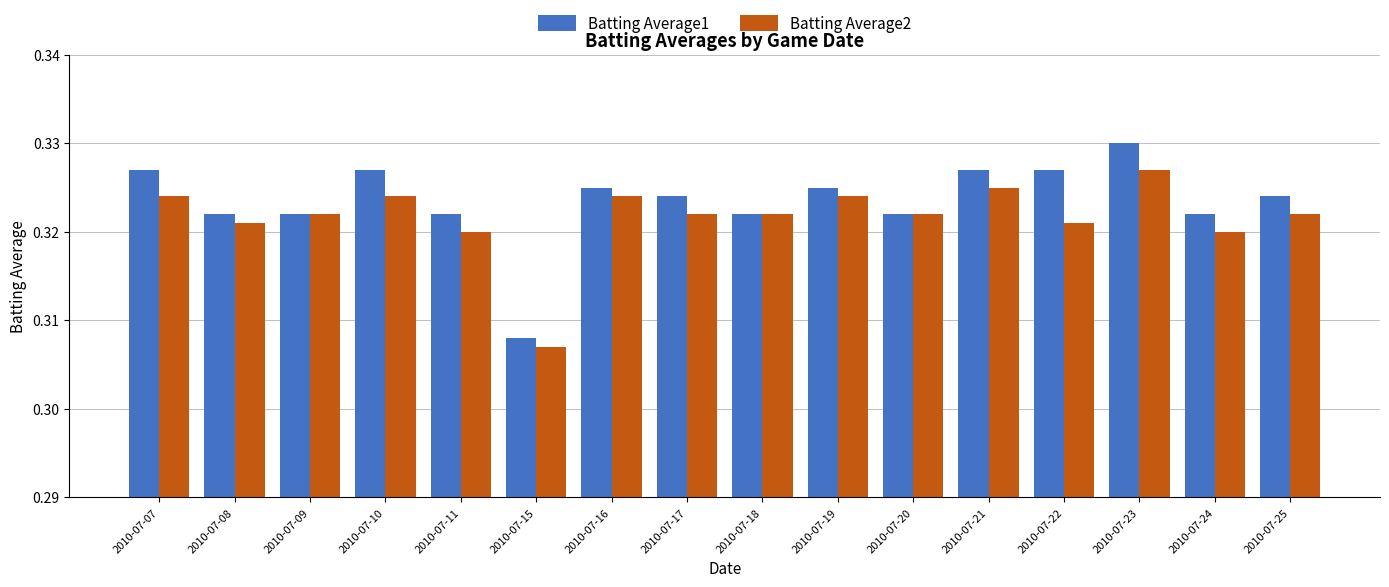

At how many categories does at least one series exceed 0?

16